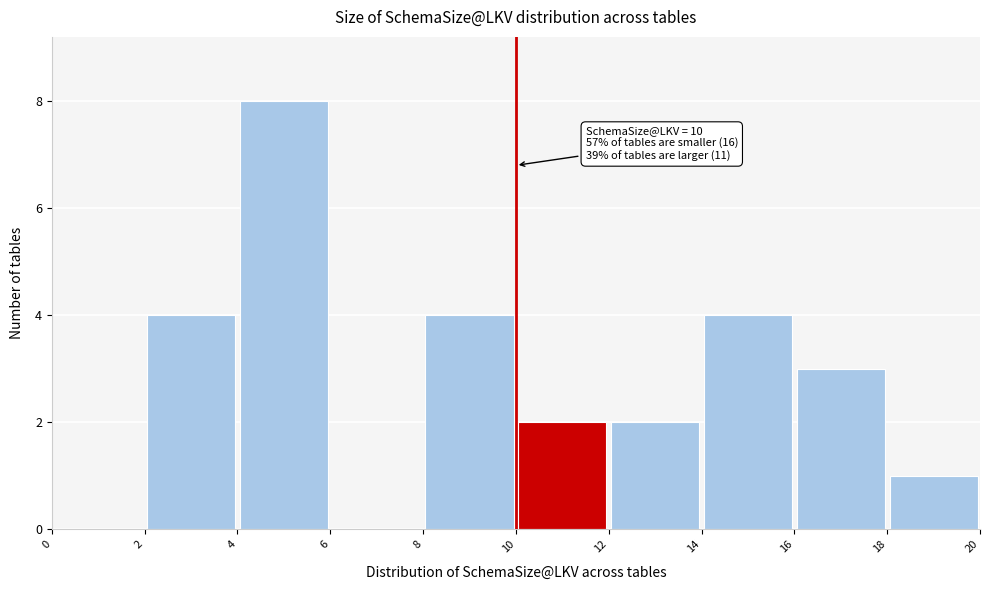

Over which range of the x-axis is the bar tallest?

4 to 6